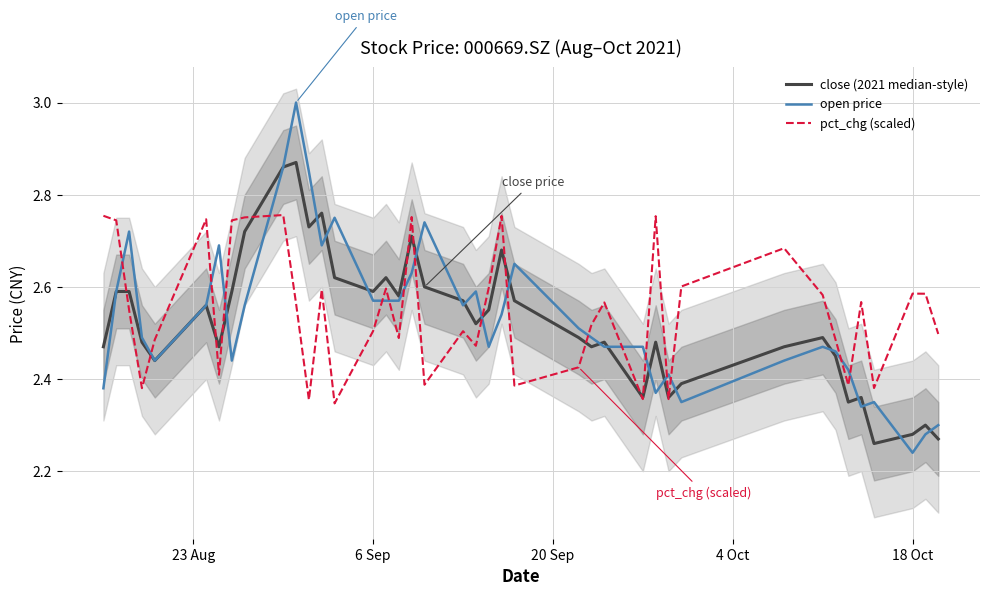

Reading left to right, extract all data points from this chart.

close (2021 median-style): 2.5	2.6	2.6	2.5	2.4	2.6	2.5	2.6	2.7	2.9	2.9	2.7	2.8	2.6	2.6	2.6	2.6	2.7	2.6	2.6	2.5	2.5	2.7	2.6	2.5	2.5	2.5	2.4	2.5	2.4	2.4	2.5	2.5	2.5	2.4	2.4	2.3	2.3	2.3	2.3
open price: 2.4	2.6	2.7	2.5	2.4	2.6	2.7	2.4	2.6	2.9	3.0	2.9	2.7	2.8	2.6	2.6	2.6	2.6	2.7	2.6	2.6	2.5	2.5	2.6	2.5	2.5	2.5	2.5	2.4	2.4	2.4	2.4	2.5	2.5	2.4	2.3	2.4	2.2	2.3	2.3
pct_chg (scaled): 2.8	2.7	2.5	2.4	2.5	2.7	2.4	2.7	2.8	2.8	2.6	2.4	2.6	2.3	2.5	2.6	2.5	2.8	2.4	2.5	2.5	2.6	2.8	2.4	2.4	2.5	2.6	2.4	2.8	2.4	2.6	2.7	2.6	2.5	2.4	2.6	2.4	2.6	2.6	2.5